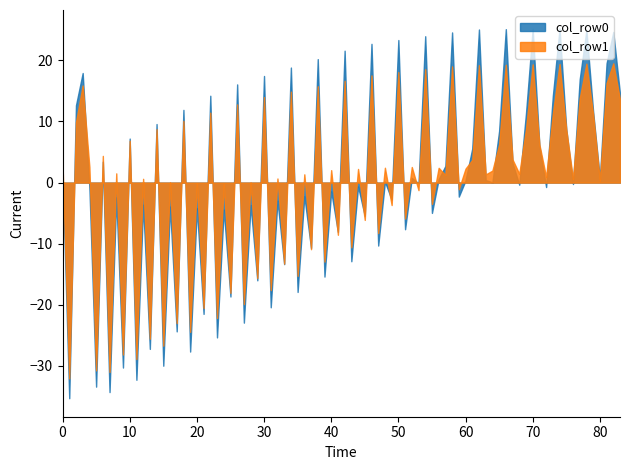

What is the highest value of the col_row1 series?

19.5